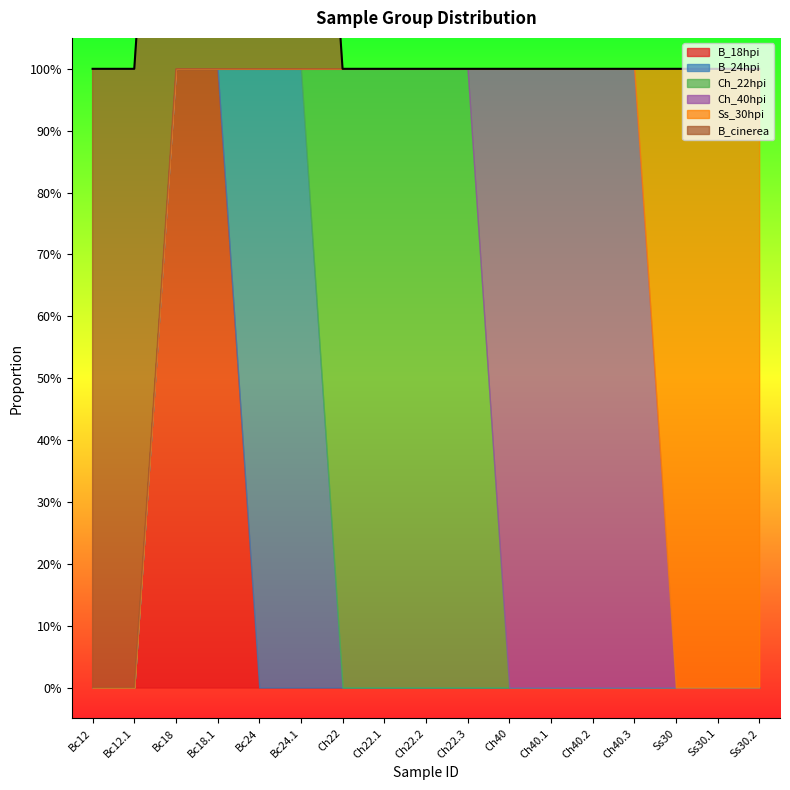

How many times do B_24hpi and B_18hpi cross each other?

1